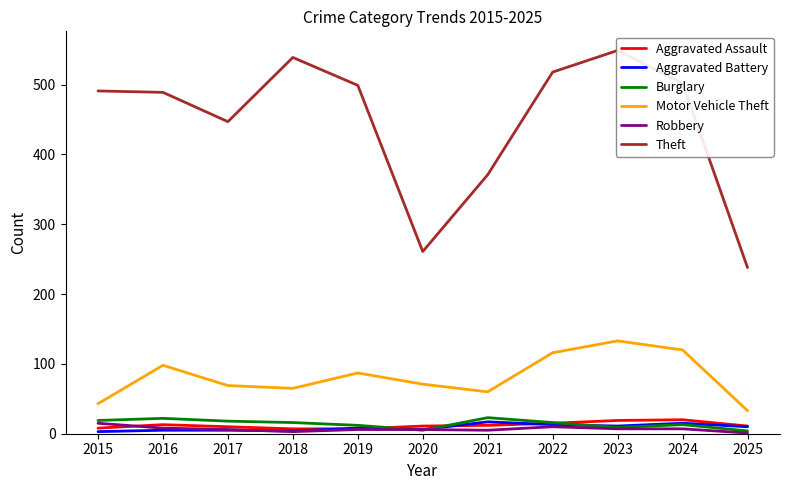

Between 2016 and 2022, which series saw the biggest shift?

Theft